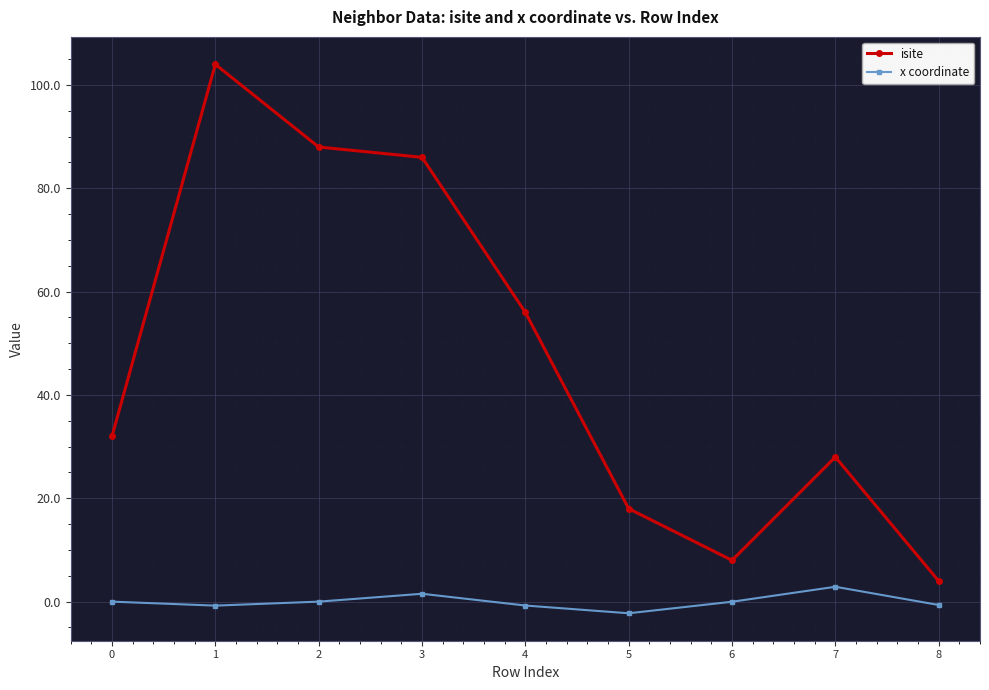

How many lines are shown in the chart?

2